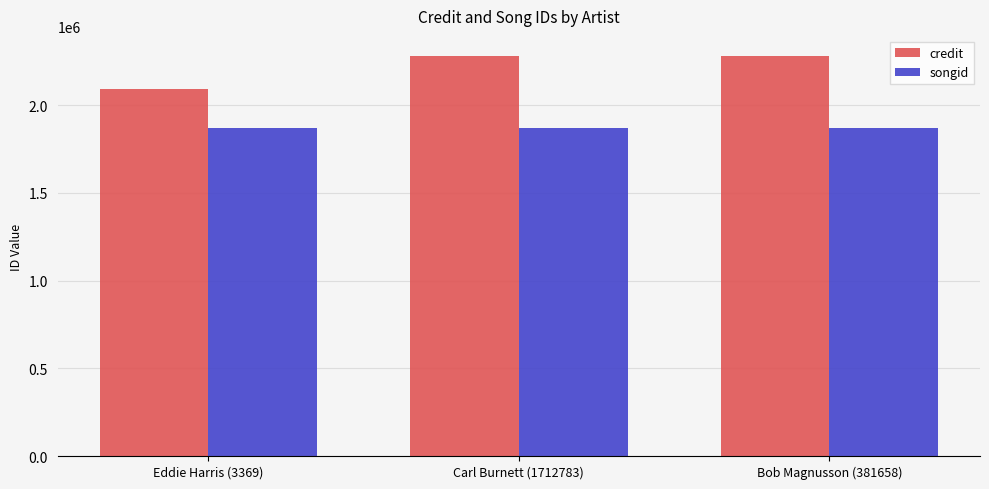

What are all the series names shown in the legend?

credit, songid